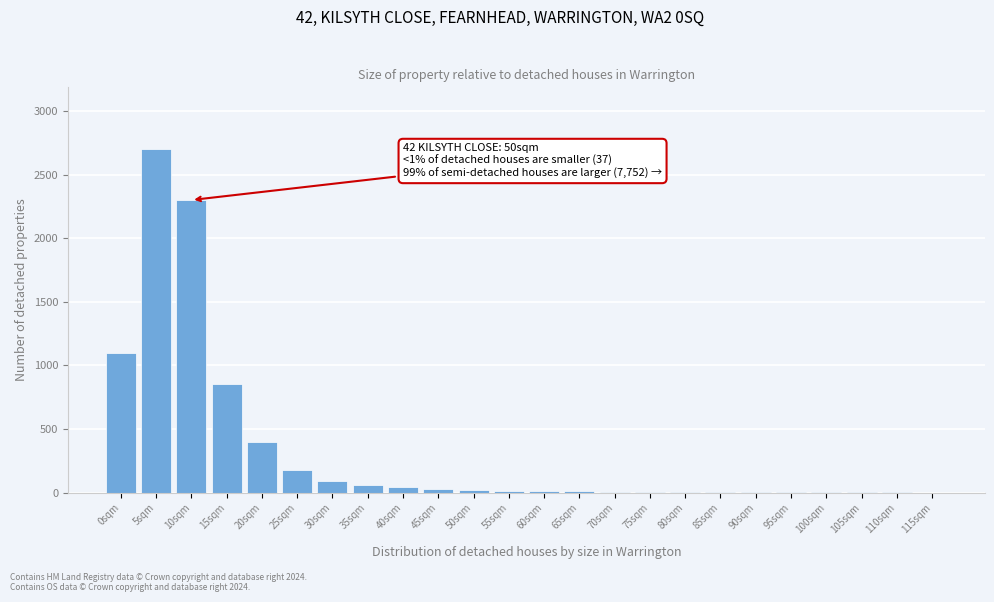

At which label is the value closest to 1350?

0sqm